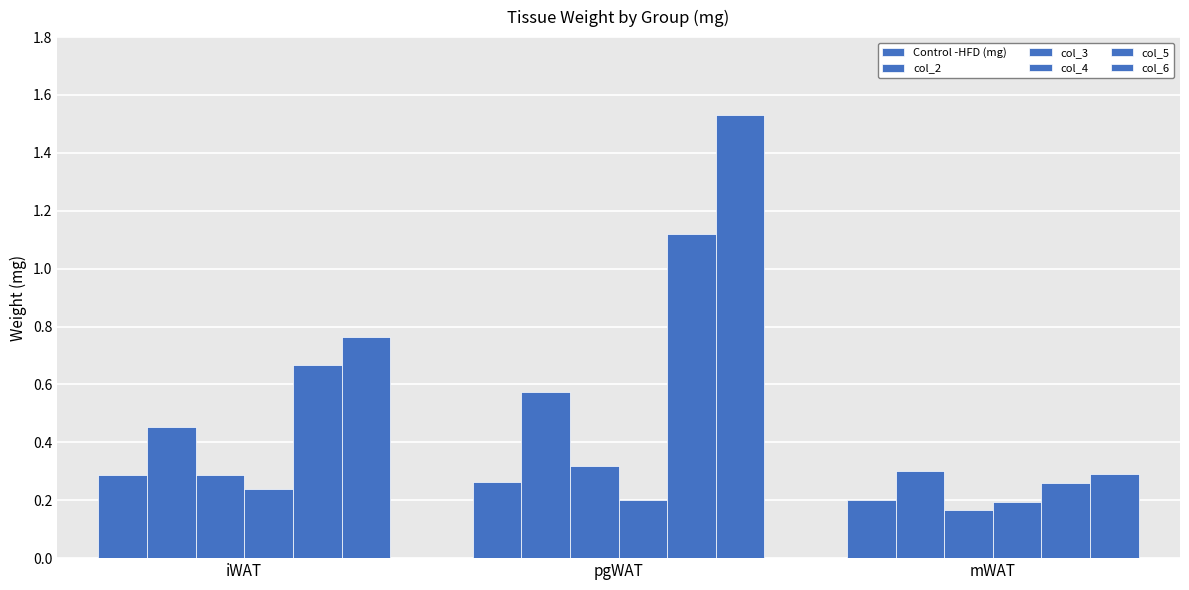

Reading left to right, list all the values displayed in this chart.

Control -HFD (mg): 0.3	0.3	0.2
col_2: 0.5	0.6	0.3
col_3: 0.3	0.3	0.2
col_4: 0.2	0.2	0.2
col_5: 0.7	1.1	0.3
col_6: 0.8	1.5	0.3